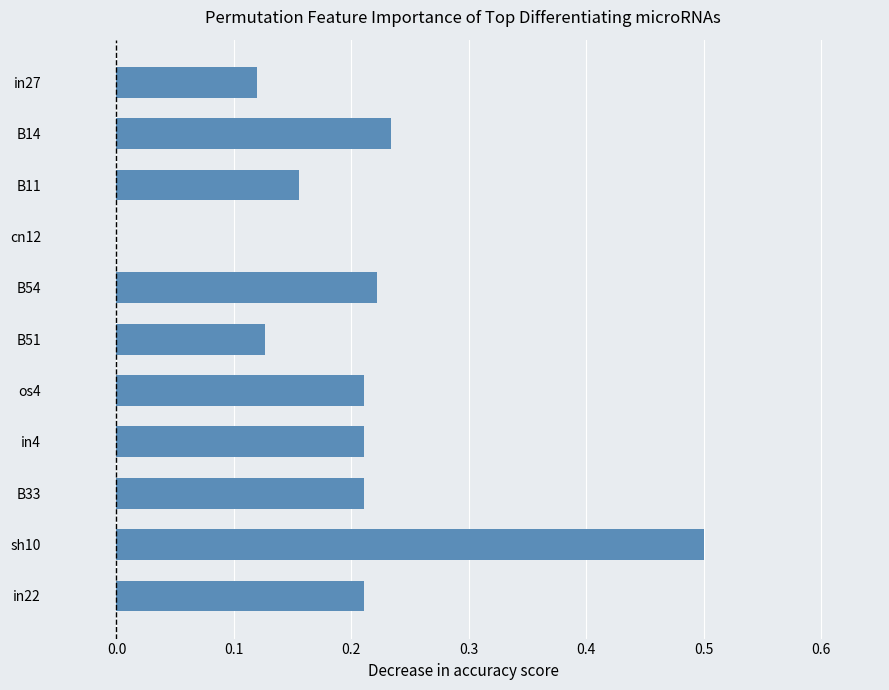

What is the sum of all values?

2.2